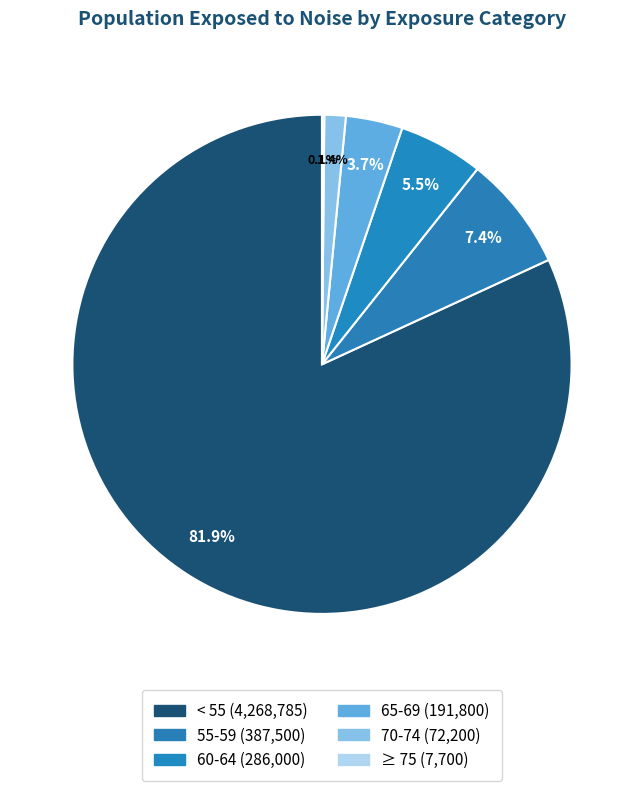

How many slices are in this pie chart?

6